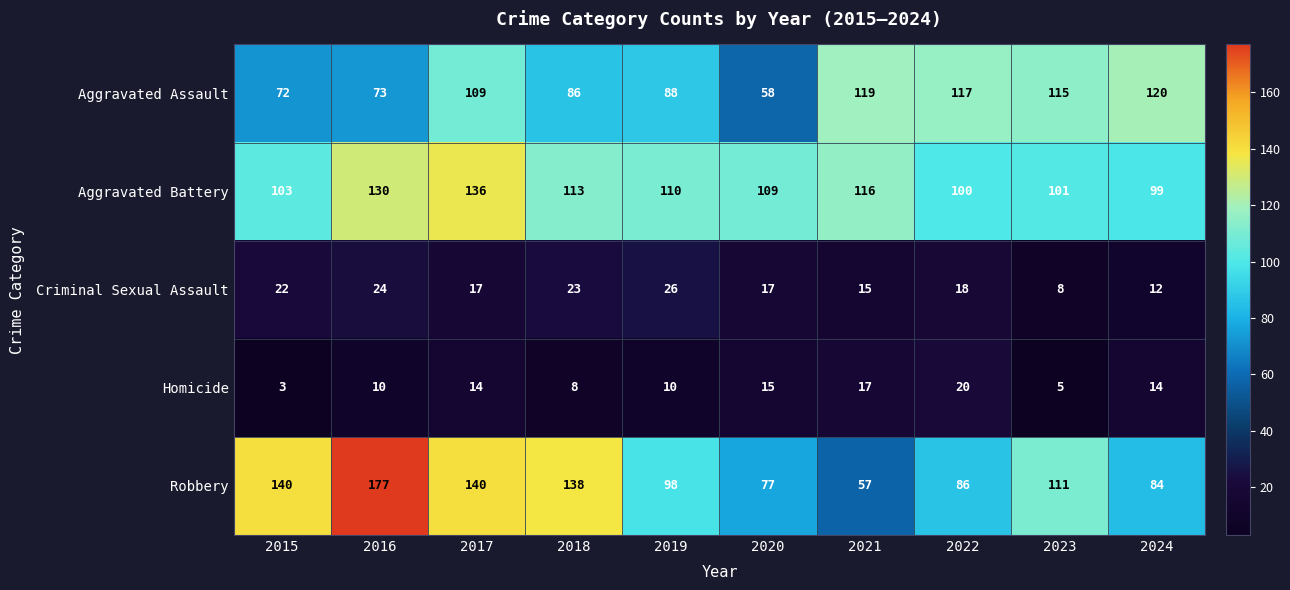

True or false: Aggravated Assault has a value of 58 at 2019.

False